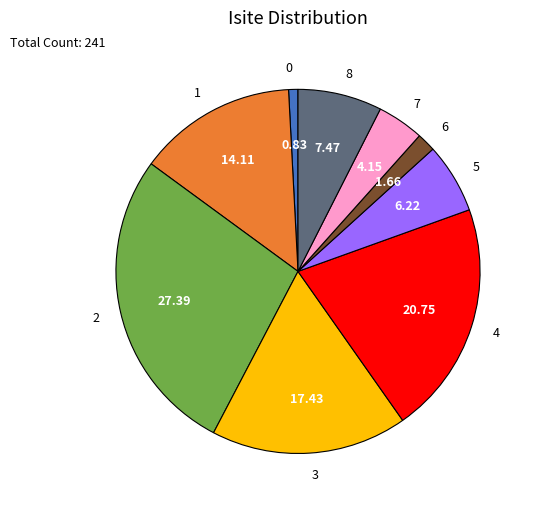

Is the sum of 7 and 8 greater than half?

No